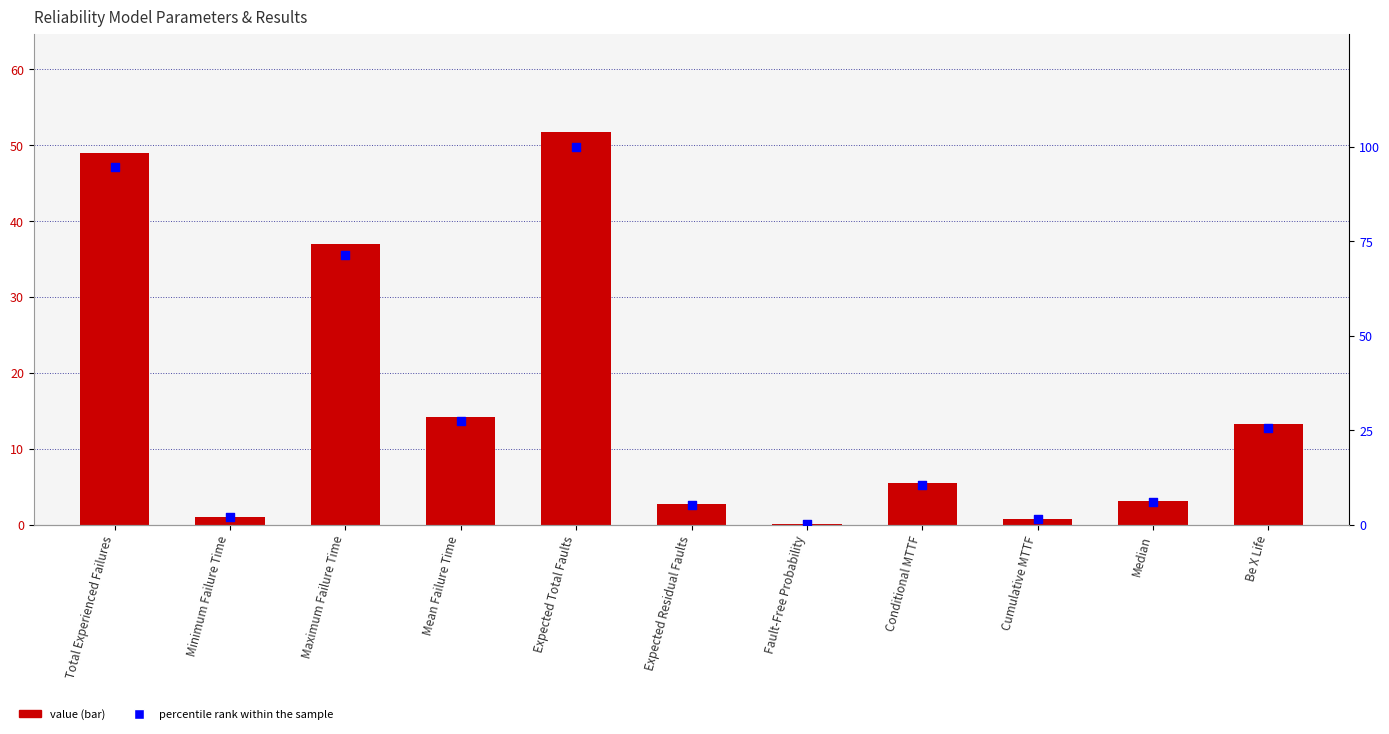

At which category is the sum across all series the highest?

Expected Total Faults